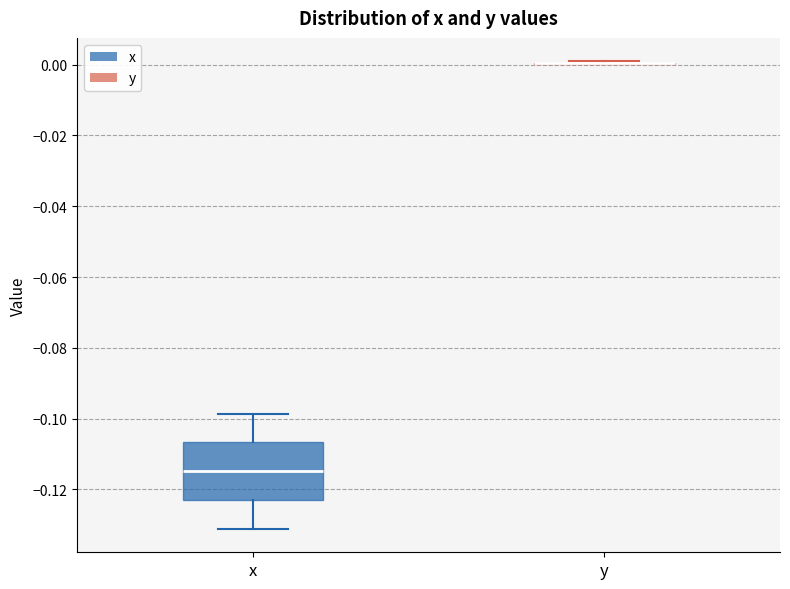

Reading left to right, read every box against the y-axis: the position of its median line, the range the box covers, and the ends of its whiskers. The values are not printed on the chart, so give them approximately, as read against the axis.

x: median -0.114, box -0.122 to -0.106, whiskers -0.132 to -0.098
y: box collapsed to a line at 0.000, whiskers 0.000 to 0.000